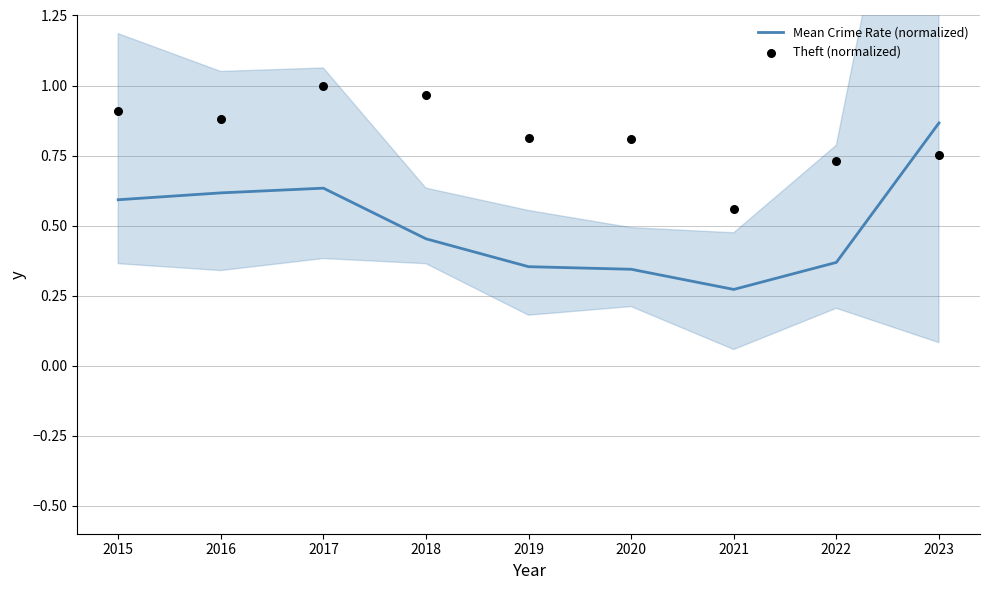

What is the total value across all series at 2015?

1.5